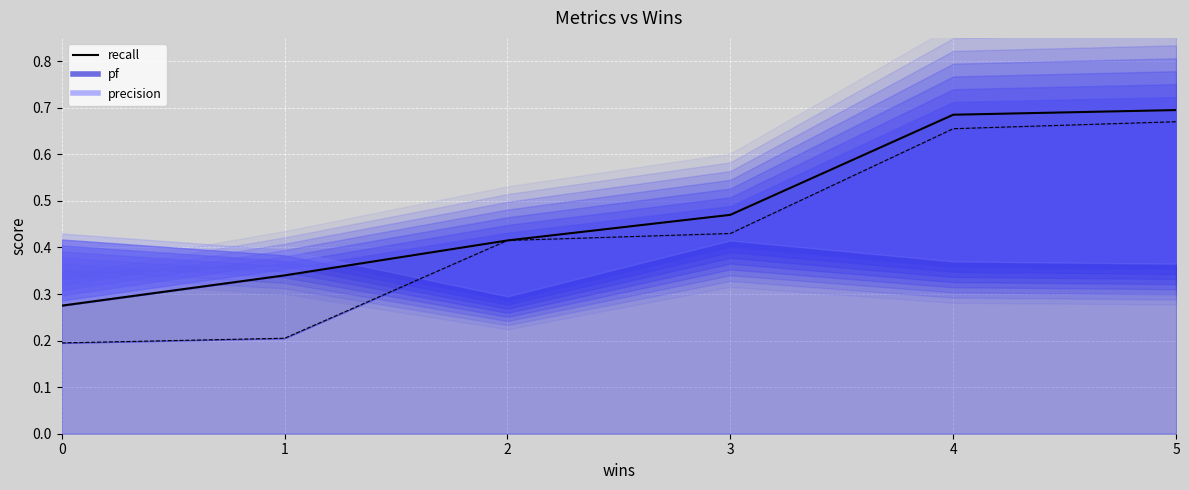

Which category has the highest value in the pf_line series?

5